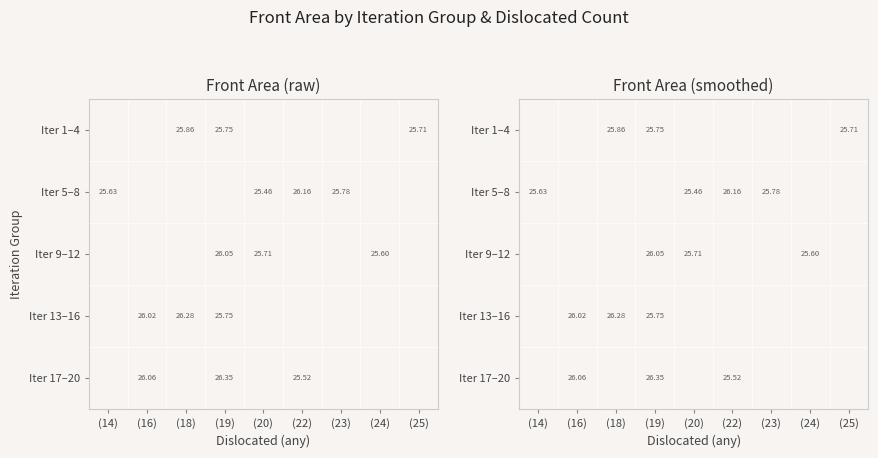

The value of Iter 5–8 at (22) is 26.2. True or false?

True